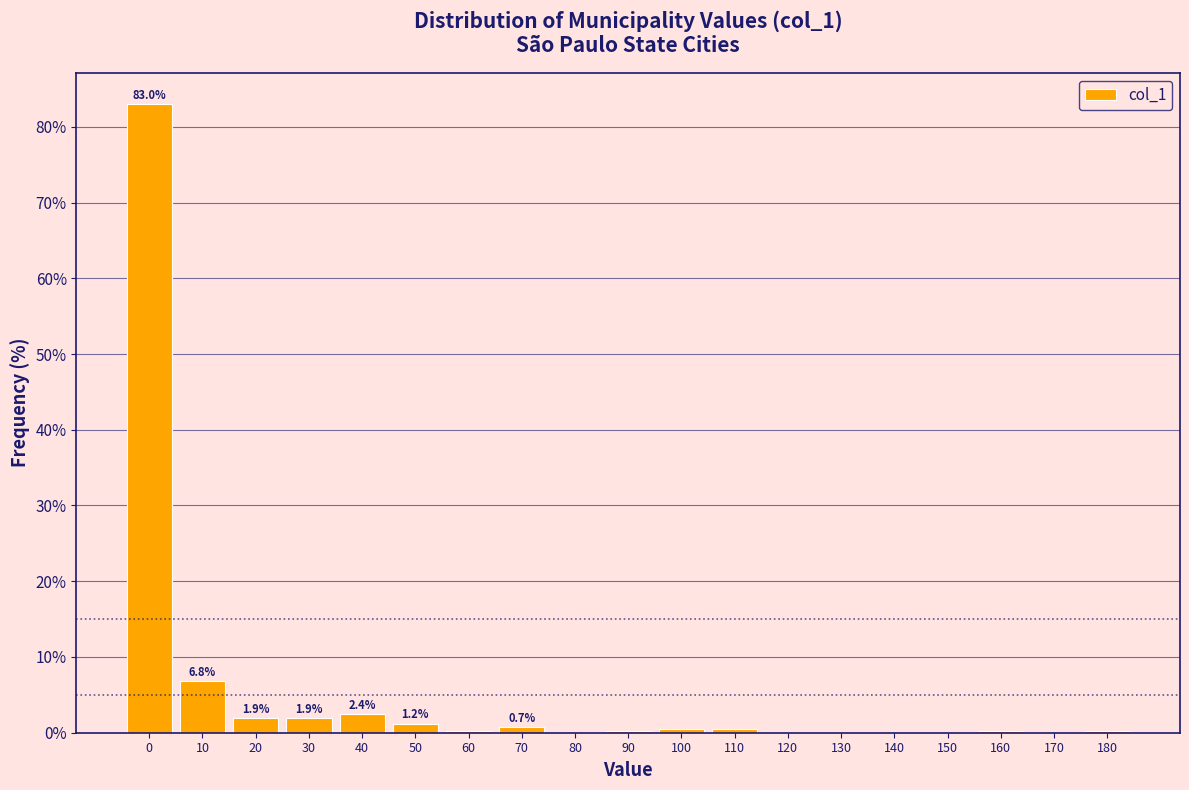

True or false: the data shows 10.4 at 10.

False